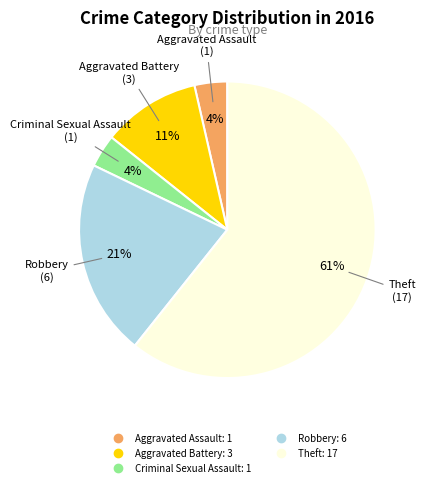

Which category has the biggest portion of the pie?

Theft